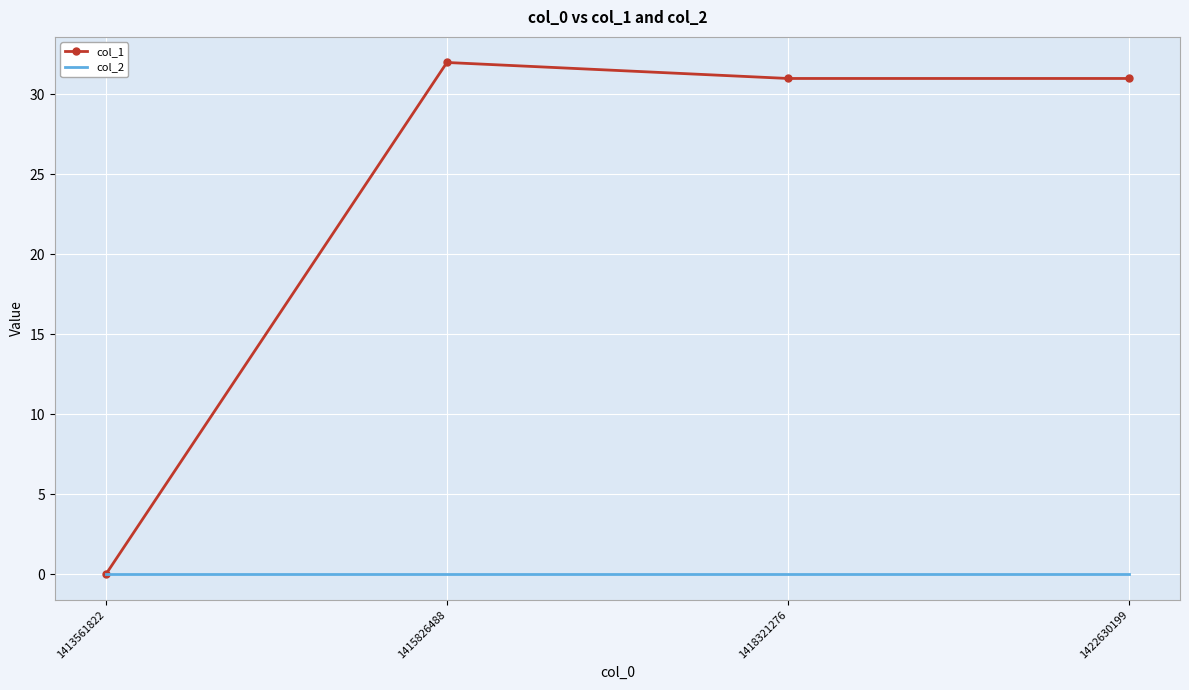

What is the average value of the col_1 series?

24